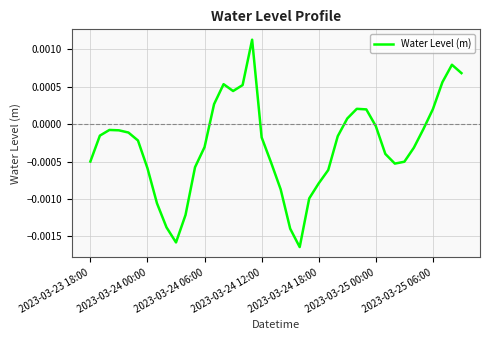

Is this an area chart (filled region under the line)?

No